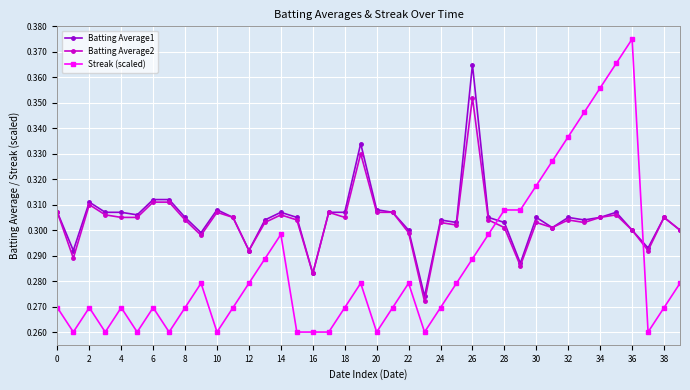

At how many categories does at least one series exceed 0?

40